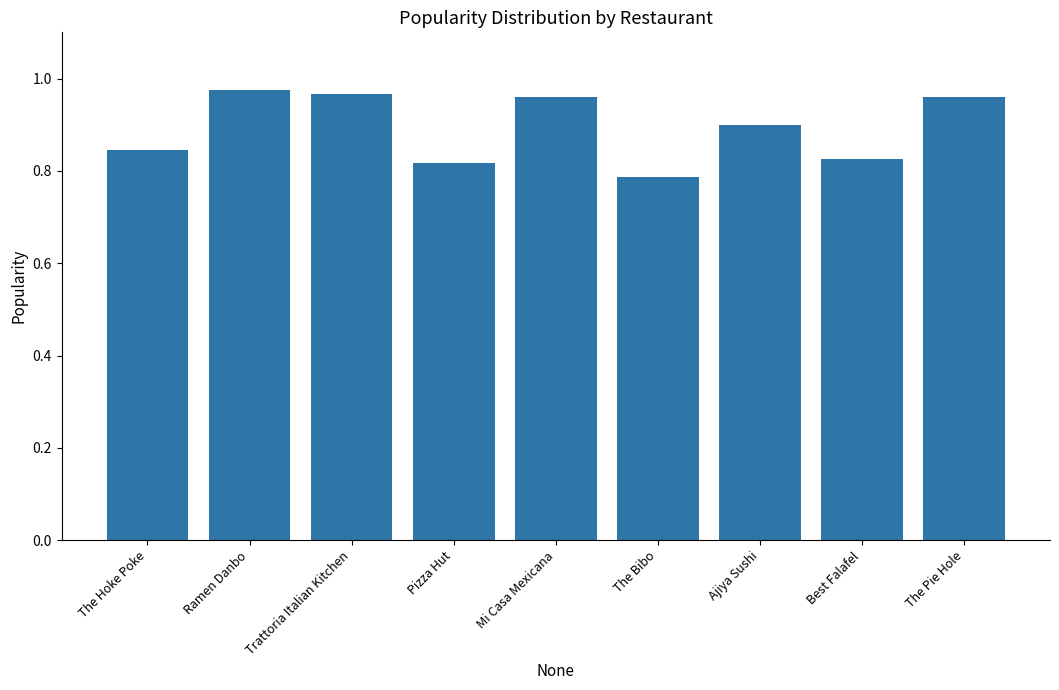

Which label corresponds to the smallest value in the chart?

The Bibo